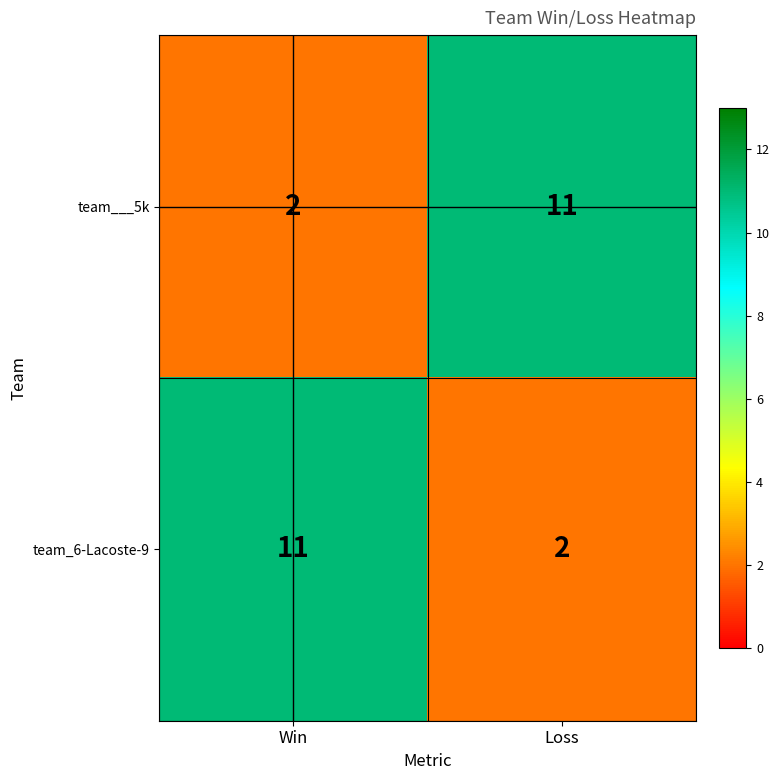

What is the maximum value shown in the chart?

11